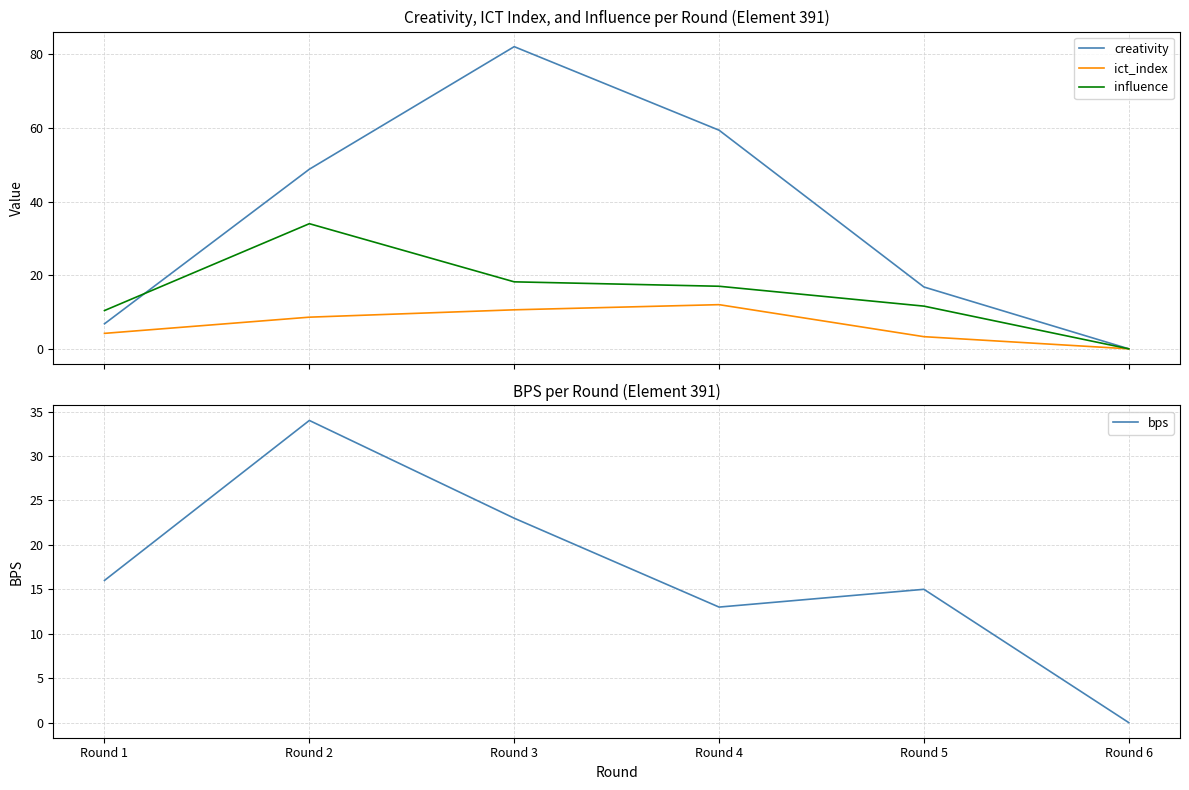

Is it true that creativity equals 3.4 at Round 1?

False